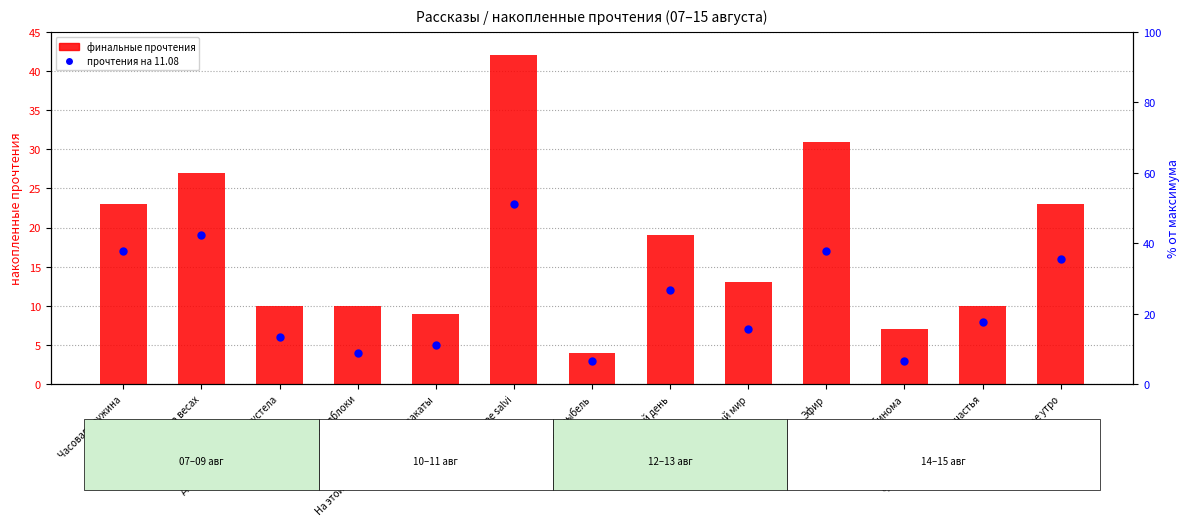

Which series reaches the minimum Y coordinate?

прочтения на 11.08